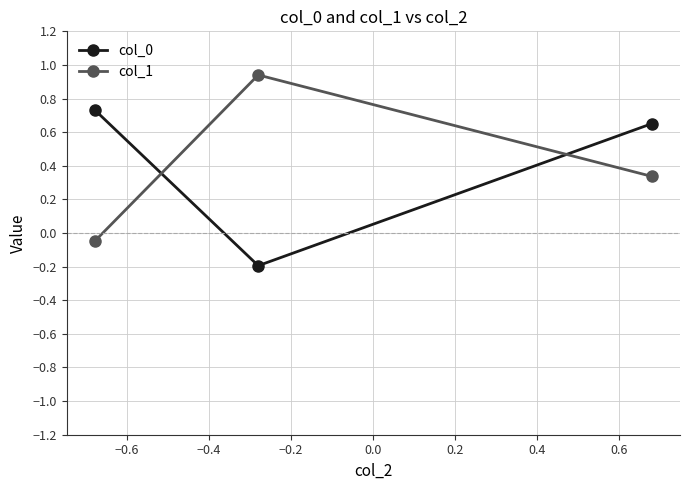

At how many categories does at least one series exceed 0?

3